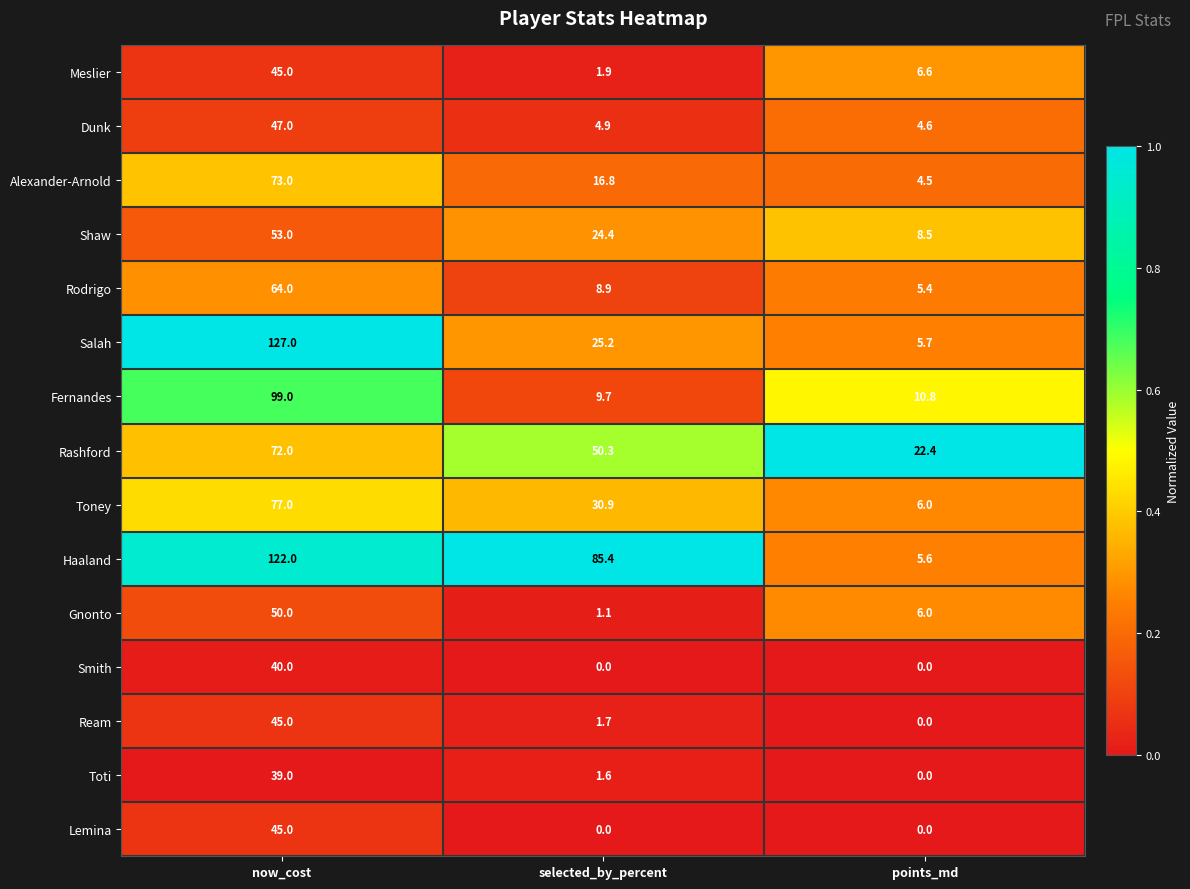

What is the spread (max minus min) of values at points_md?

22.4